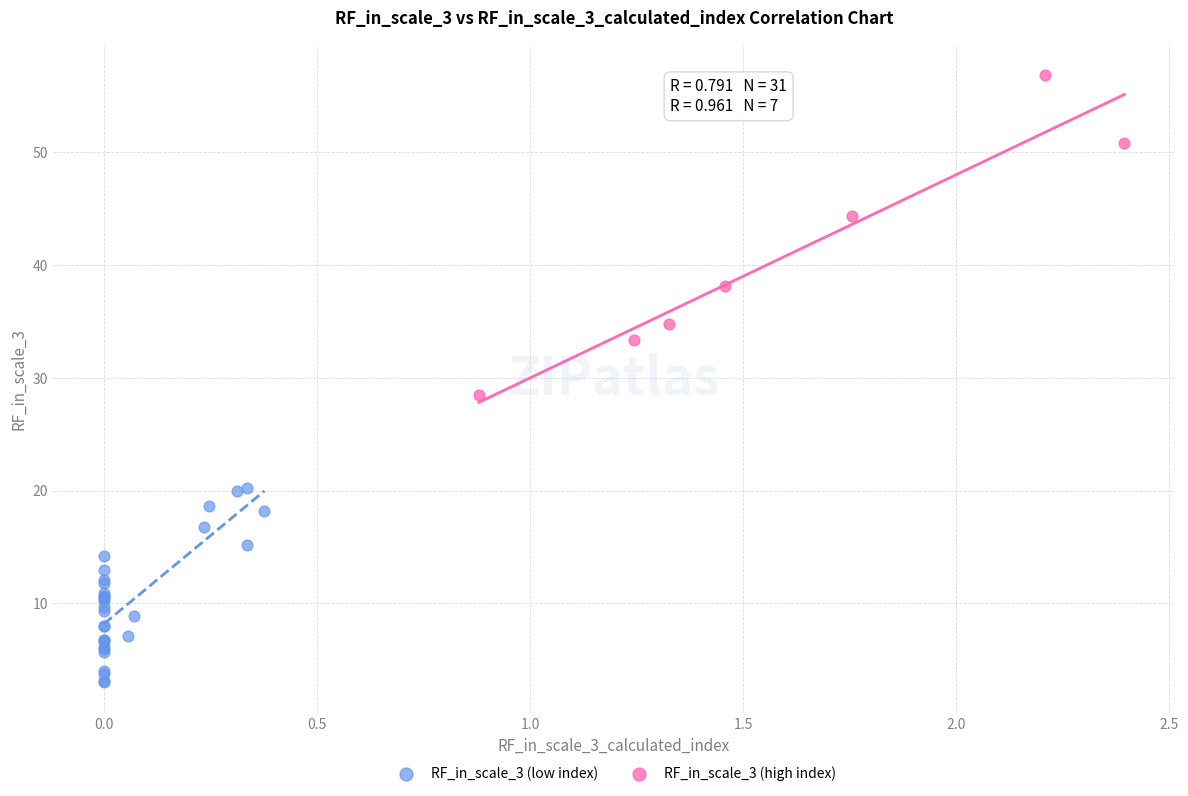

Which series has the widest spread of Y values?

RF_in_scale_3 (high index)